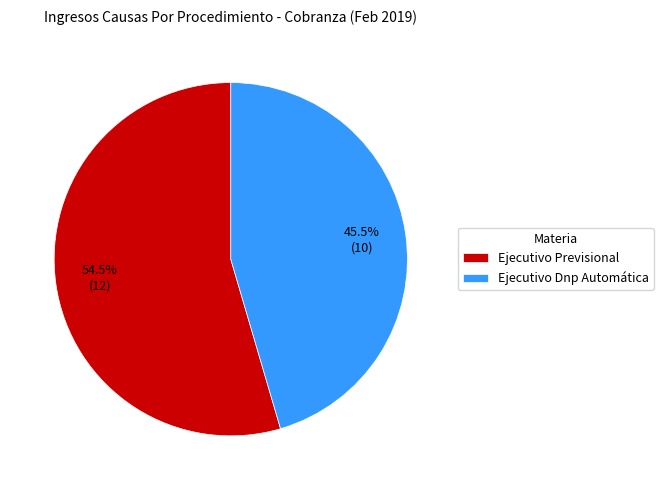

Combined, what portion of the pie is Ejecutivo Previsional and Ejecutivo Dnp Automática?

100.0%